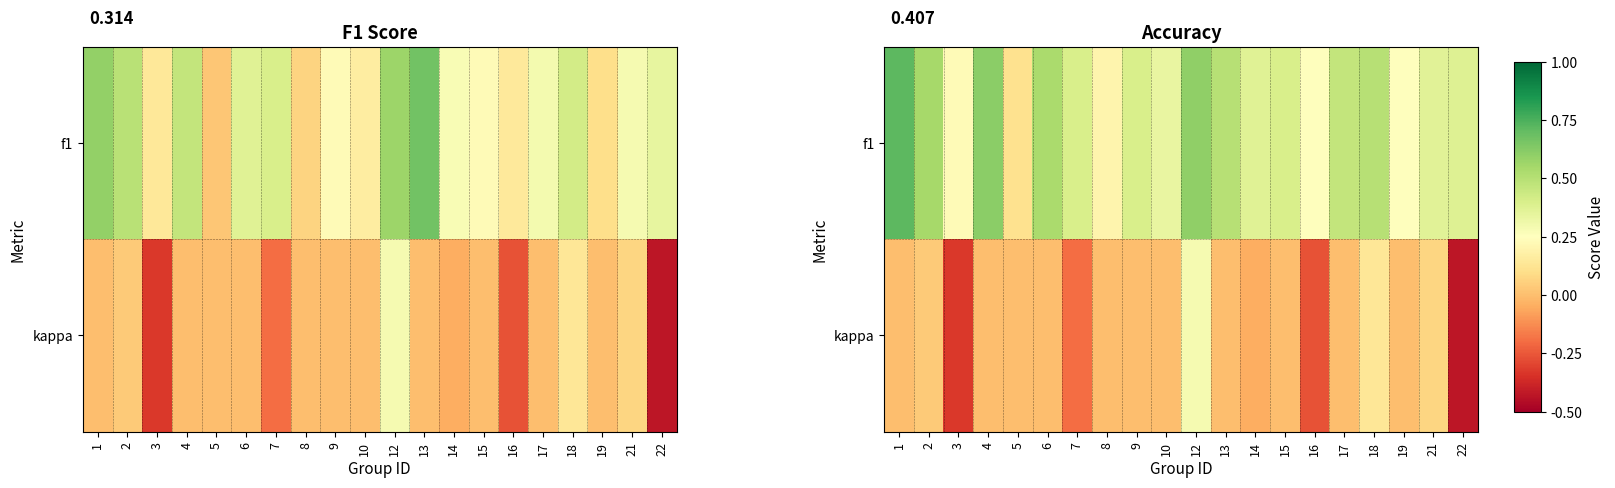

What is the average value of the f1 series?

0.4